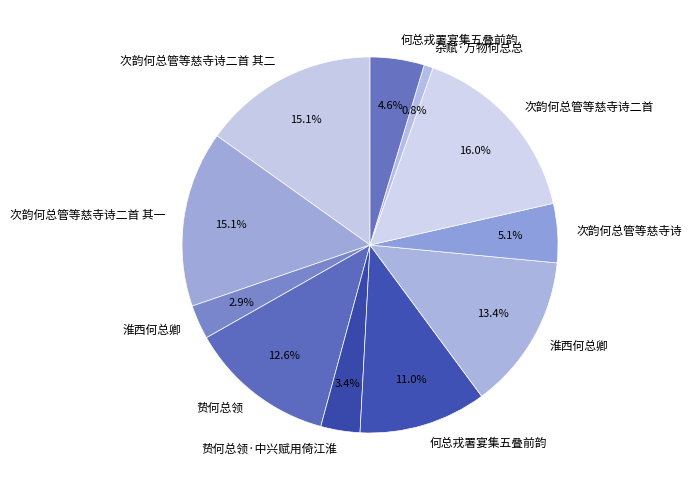

How many segments does this pie chart have?

11